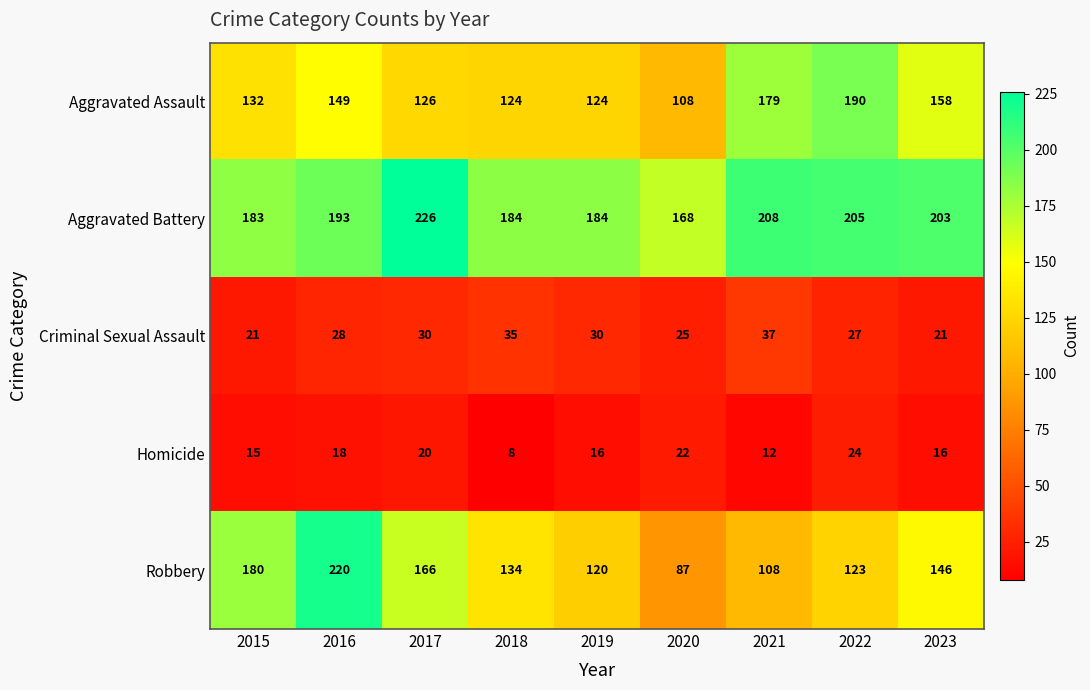

True or false: Aggravated Assault has a value of 208 at 2016.

False